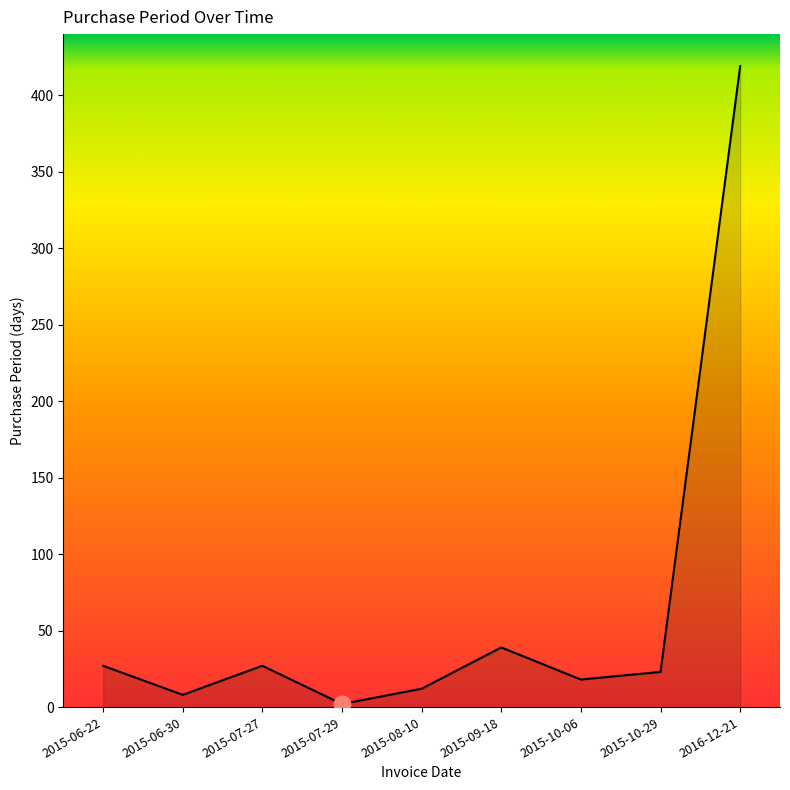

How many distinct data groups are displayed?

1